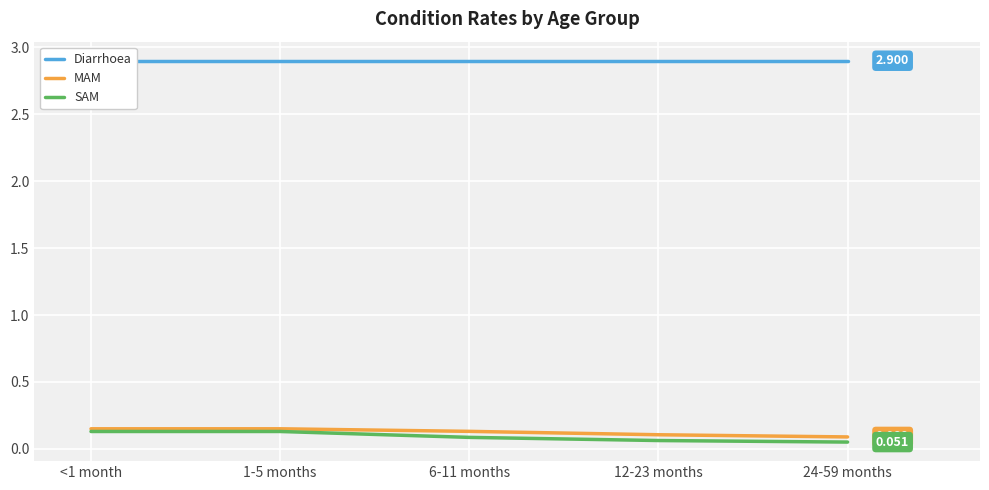

Rank the series by their maximum value, from highest to lowest.

Diarrhoea, MAM, SAM